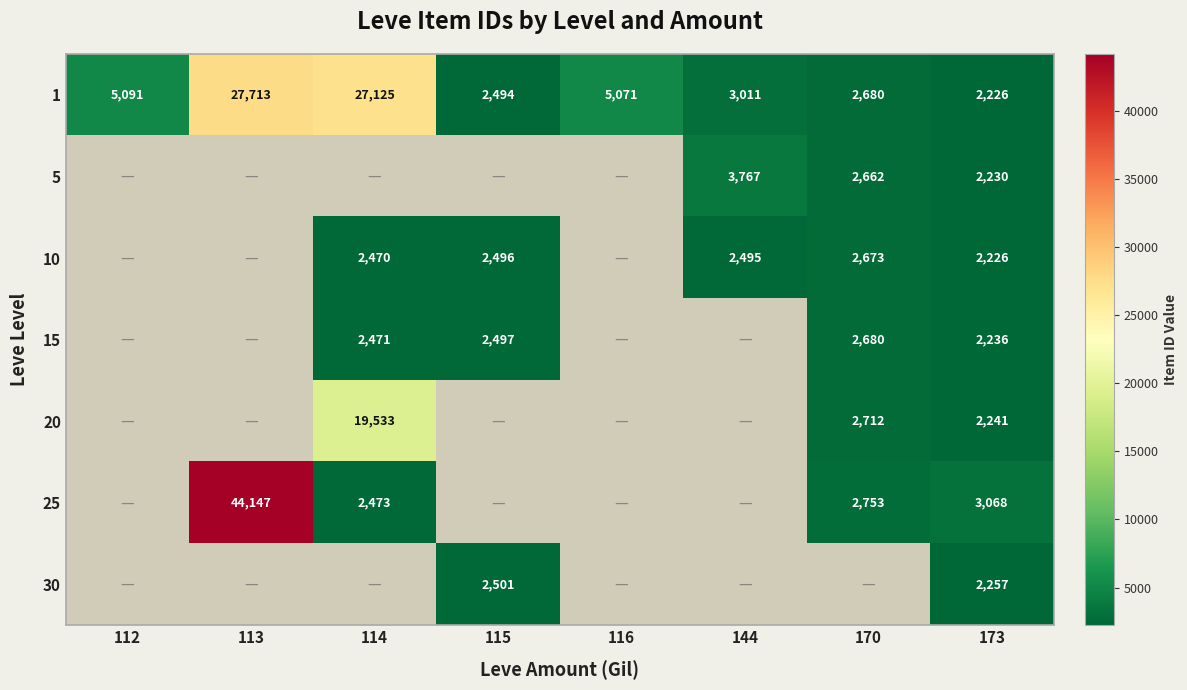

What is the approximate value of 1 at 114?

27125